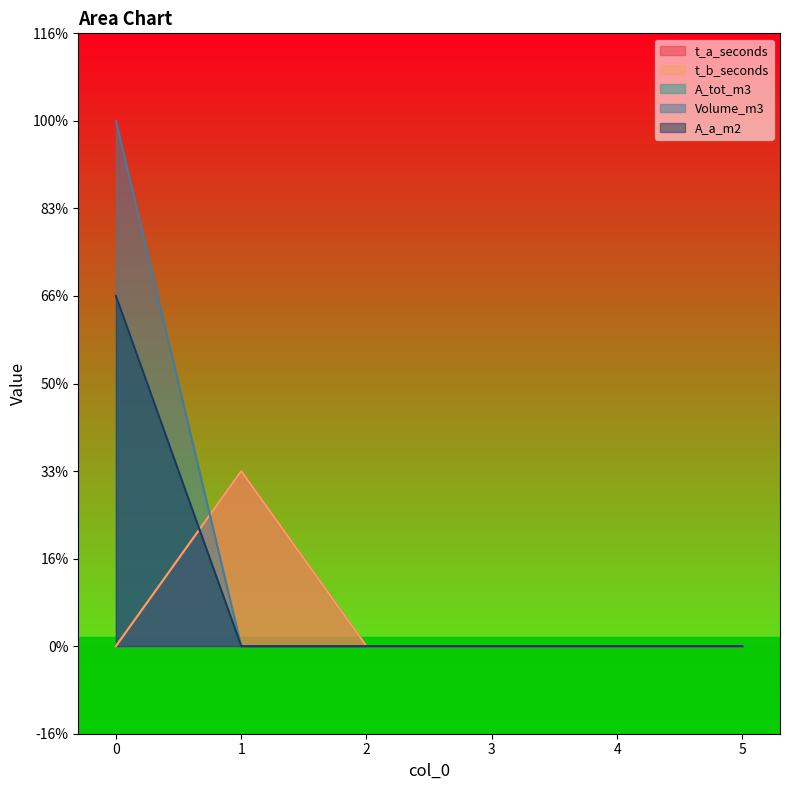

What is the difference between the maximum and minimum values in the A_a_m2 series?

2